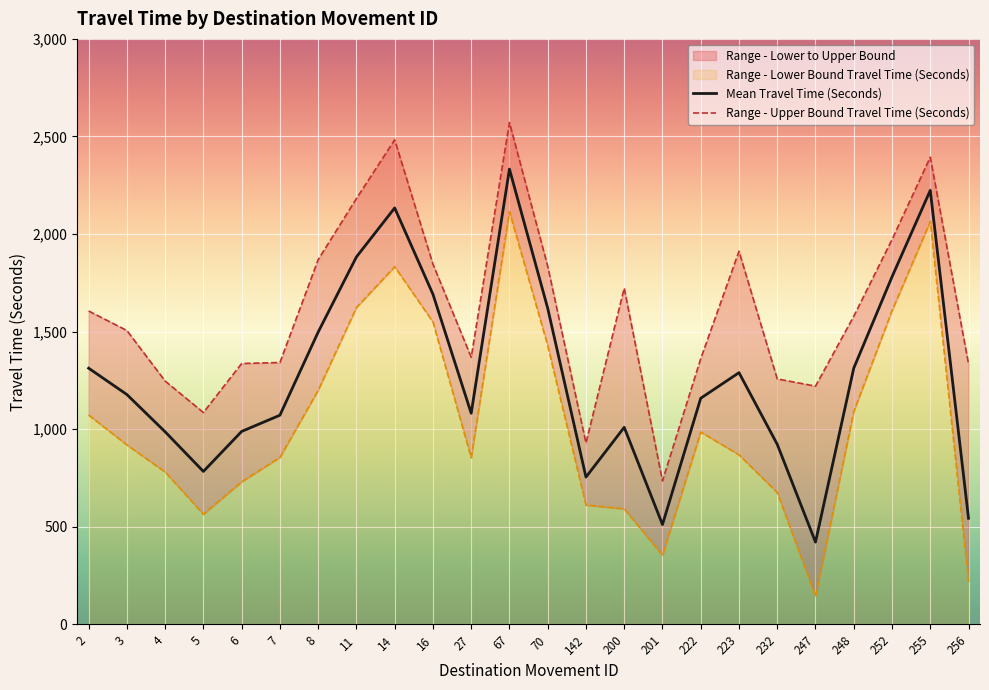

In Range - Upper Bound Travel Time (Seconds), how many points are lower than both neighbors (excluding endpoints)?

5